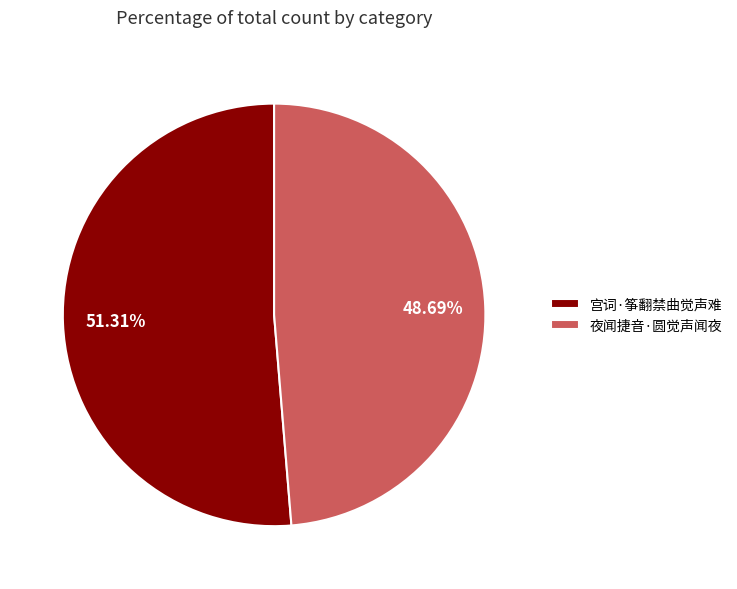

The 夜闻捷音·圆觉声闻夜 slice represents 49% of the pie. True or false?

True